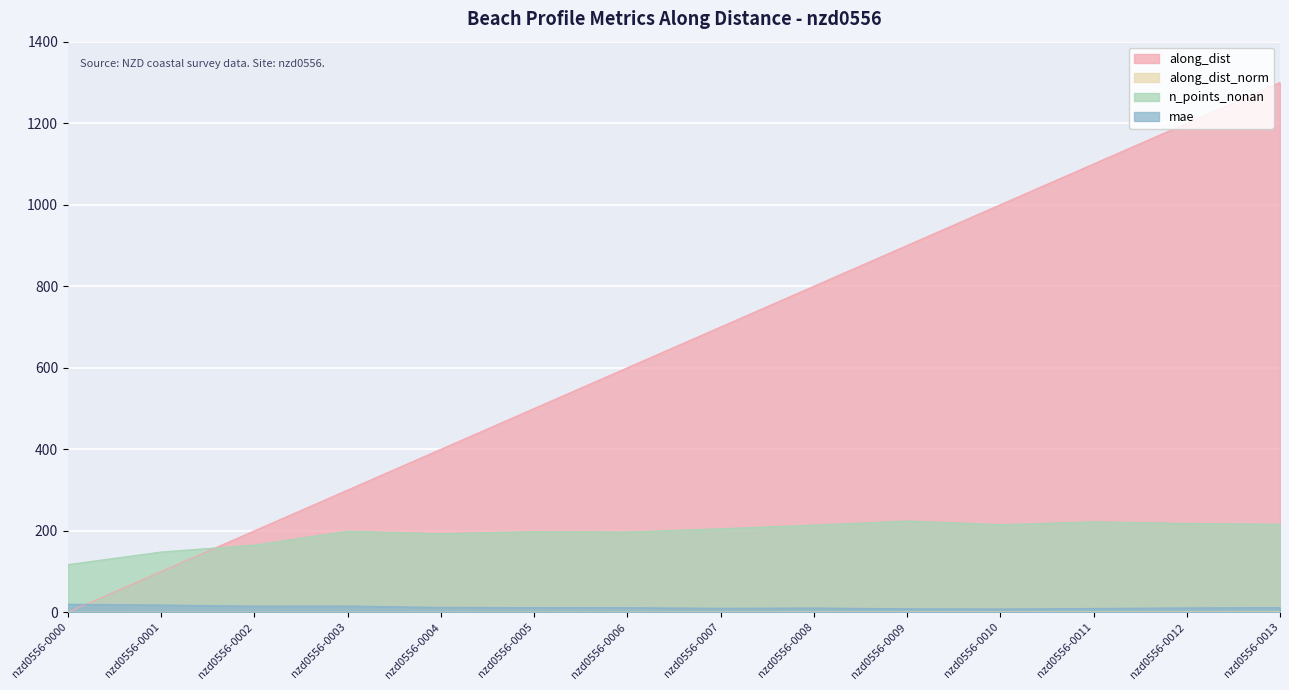

At which category is the sum across all series the highest?

nzd0556-0013